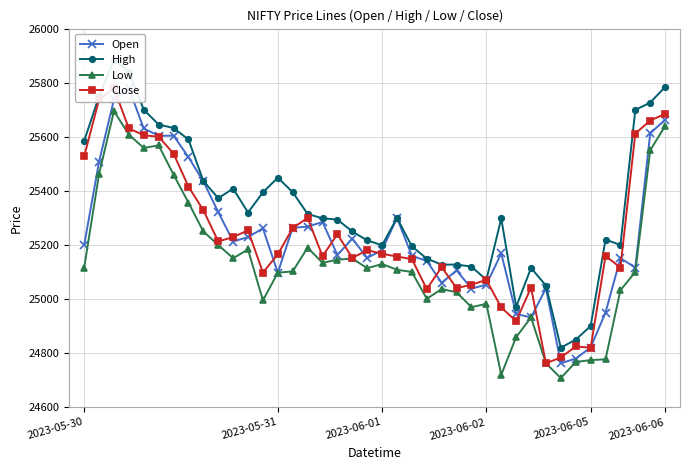

At 16, list the series in order from smallest to largest.

Low, Close, Open, High